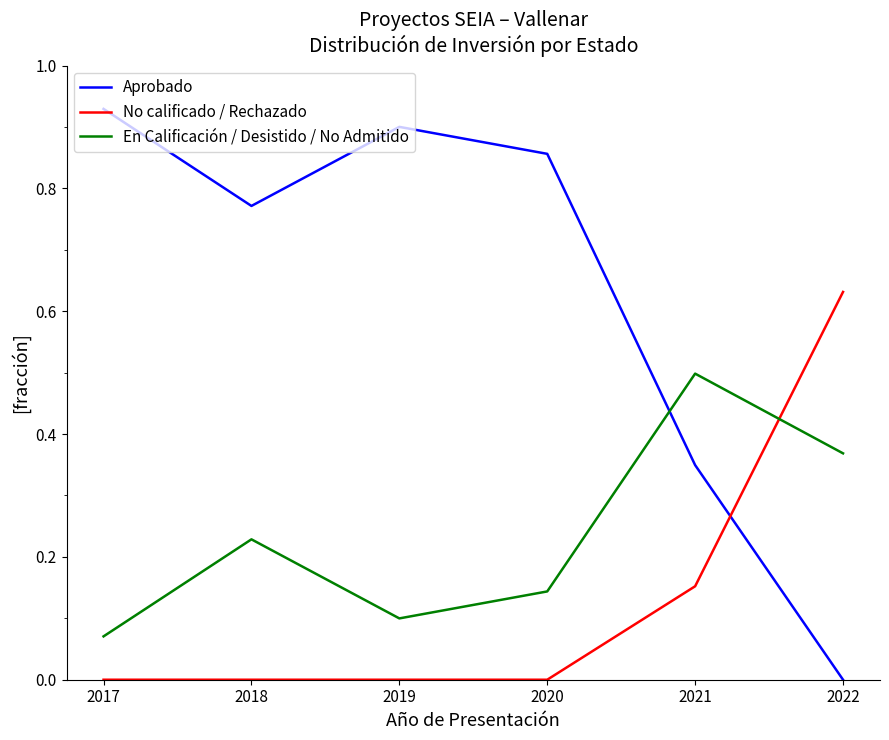

Rank the series by their maximum value, from lowest to highest.

En Calificación / Desistido / No Admitido, No calificado / Rechazado, Aprobado